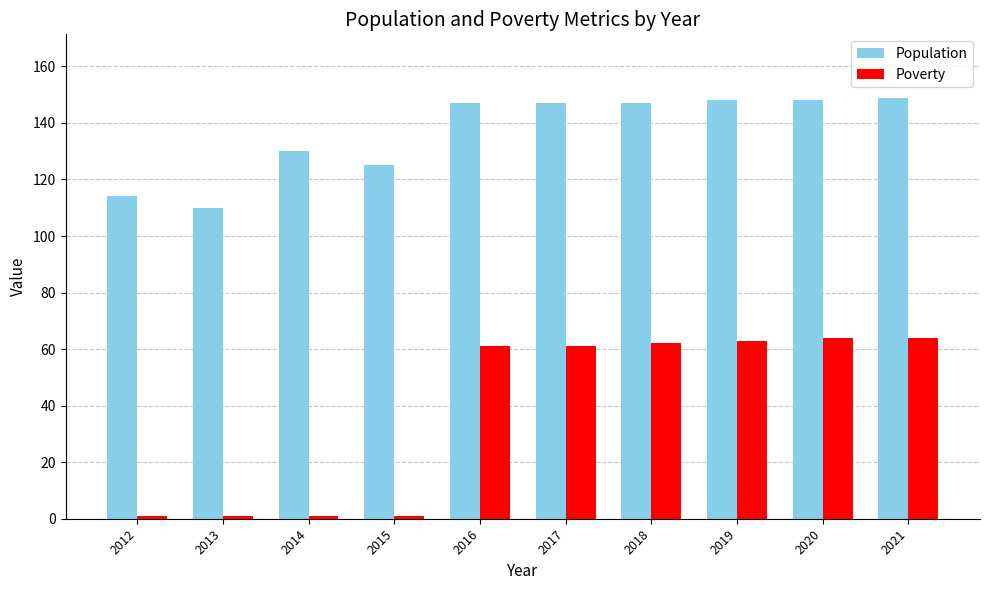

Which series has the largest total across all categories?

Population